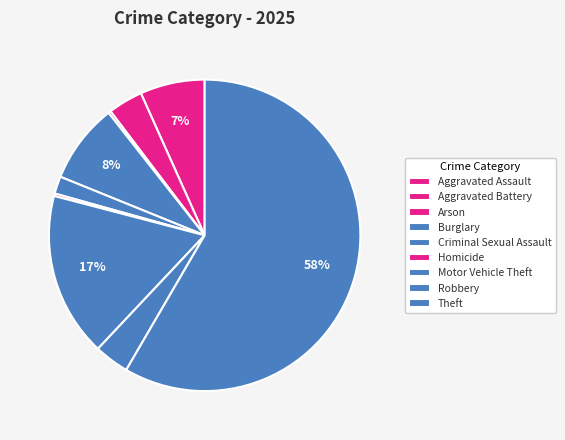

What is the ratio of the value at Criminal Sexual Assault to the value at Motor Vehicle Theft?

0.1